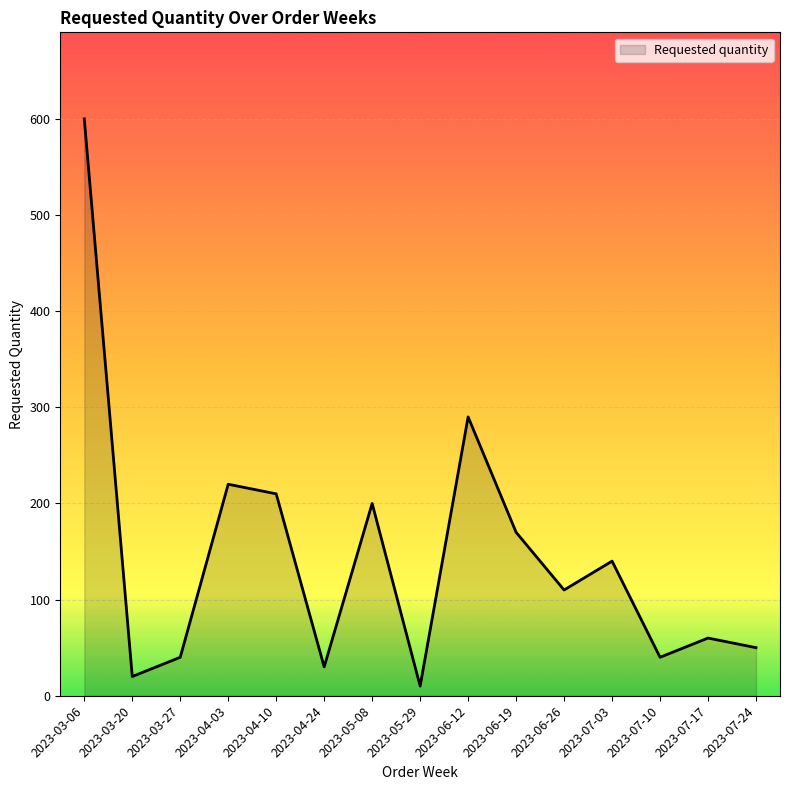

Where is the data nearest to the value 305?

2023-06-12